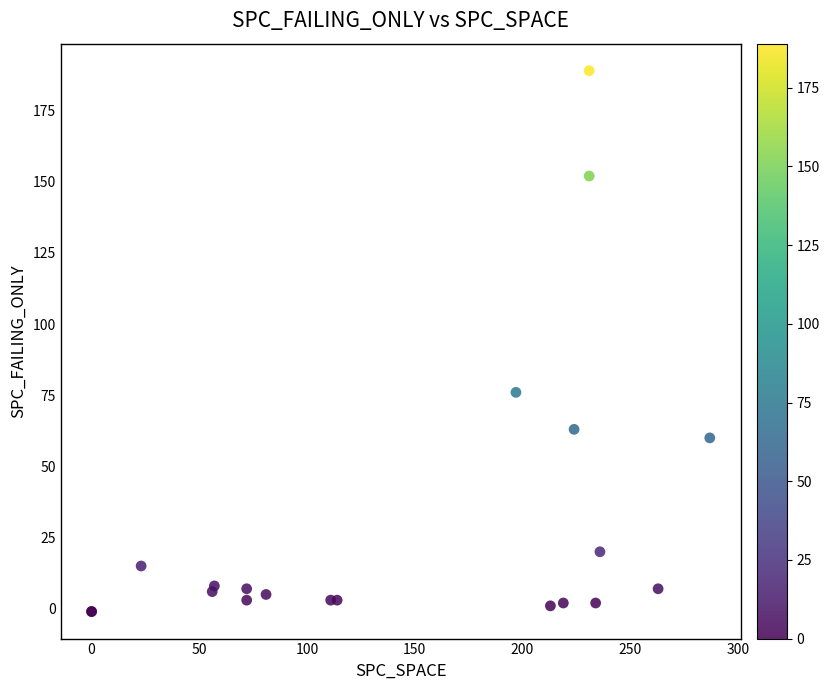

What Y value in the scatter plot is closest to 94?

76